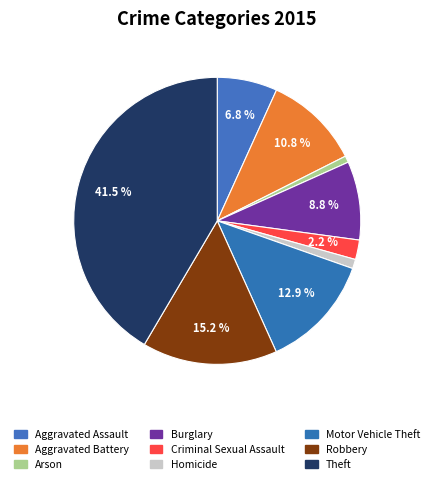

Which category has the biggest portion of the pie?

Theft